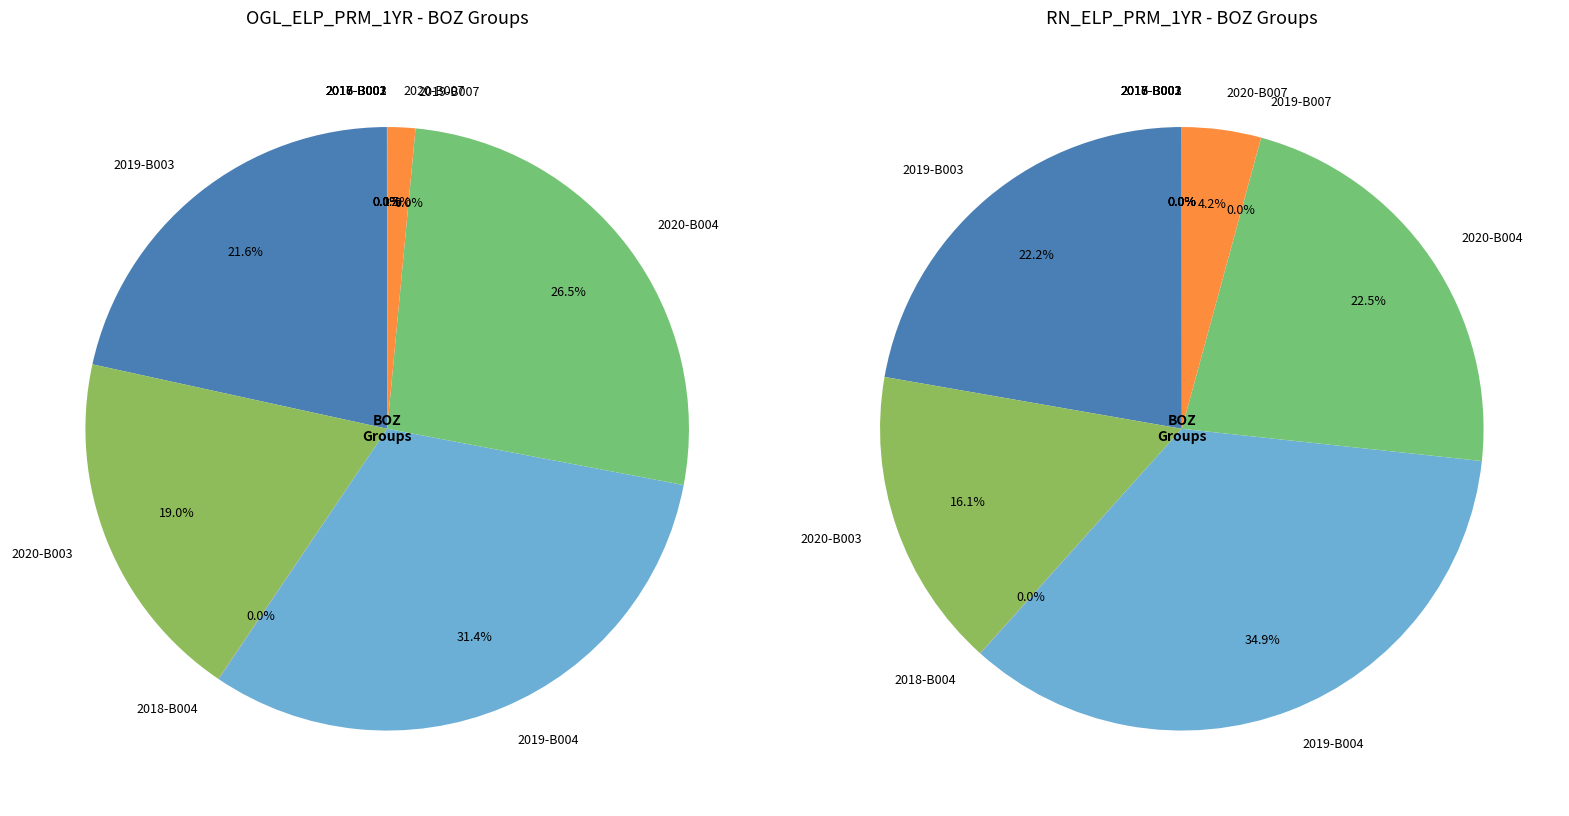

Rank the categories by value from lowest to highest.

2017-B001, 2016-B001, 2017-B002, 2016-B002, 2019-B007, 2018-B003, 2018-B004, 2020-B007, 2020-B003, 2019-B003, 2020-B004, 2019-B004